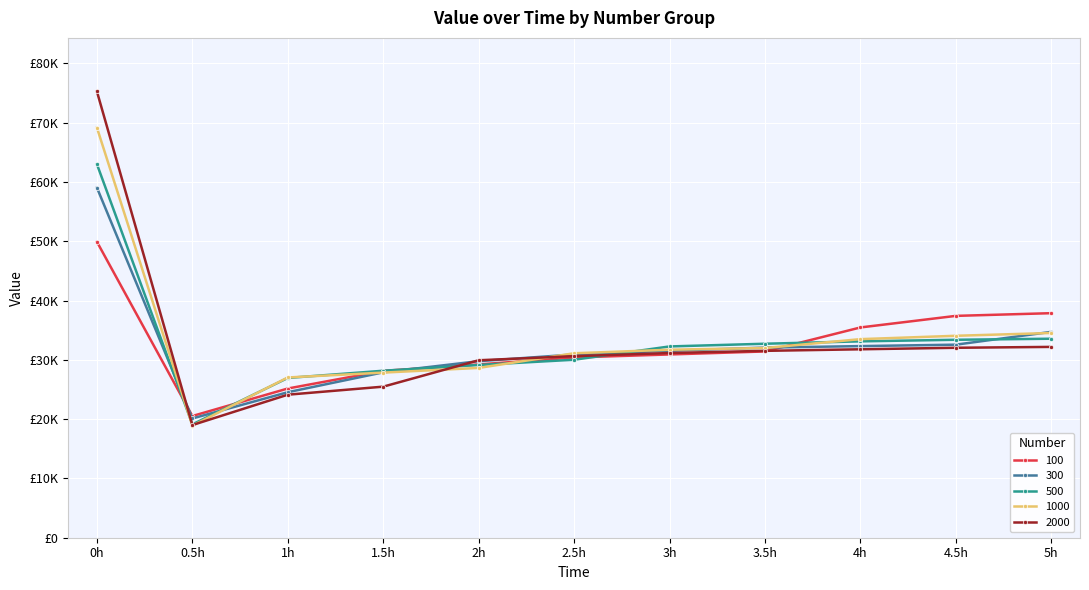

Which has a higher value, 2h or 2.5h?

2.5h